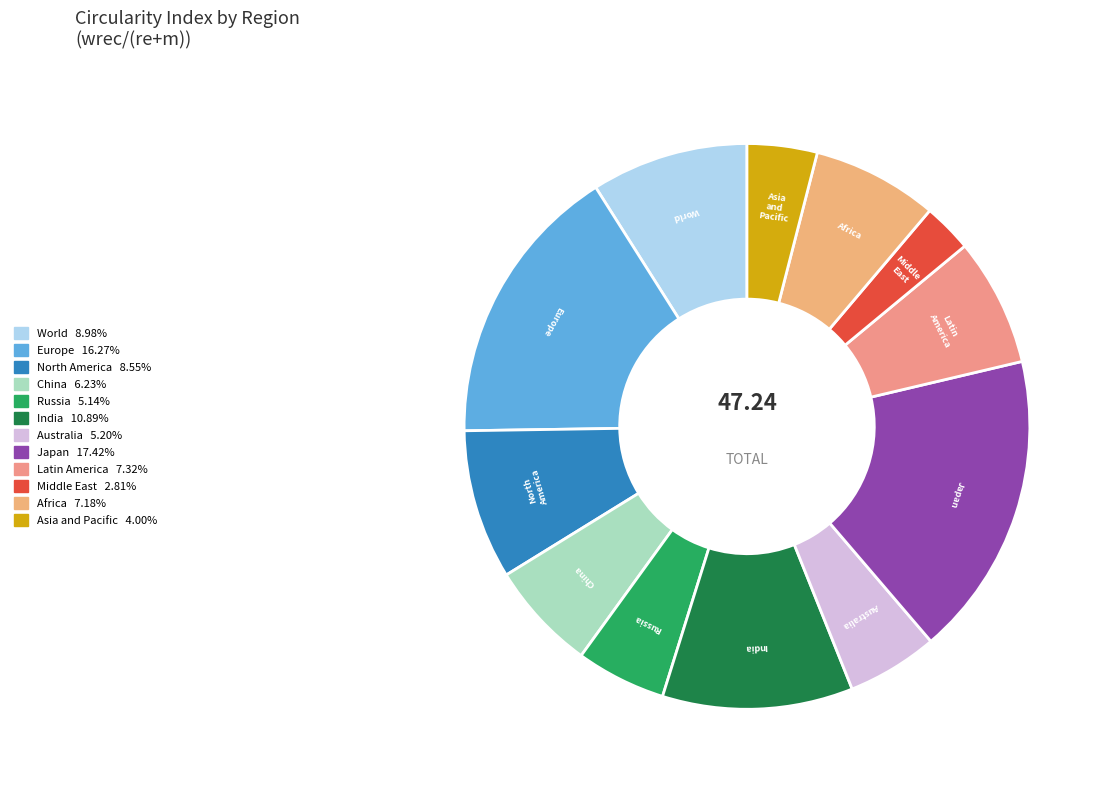

Which slice is the smallest?

Middle East